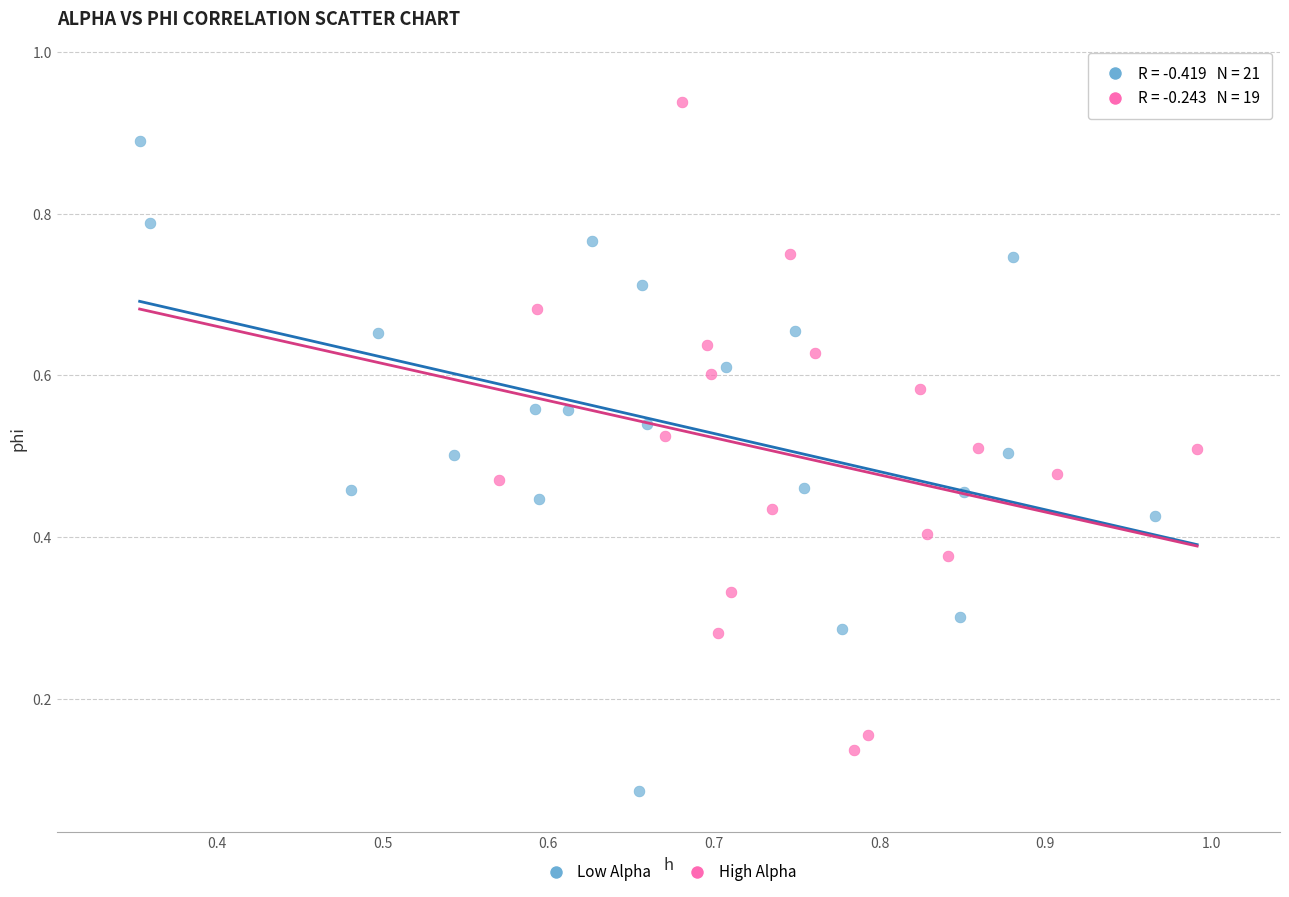

Which series reaches the minimum Y coordinate?

Low Alpha